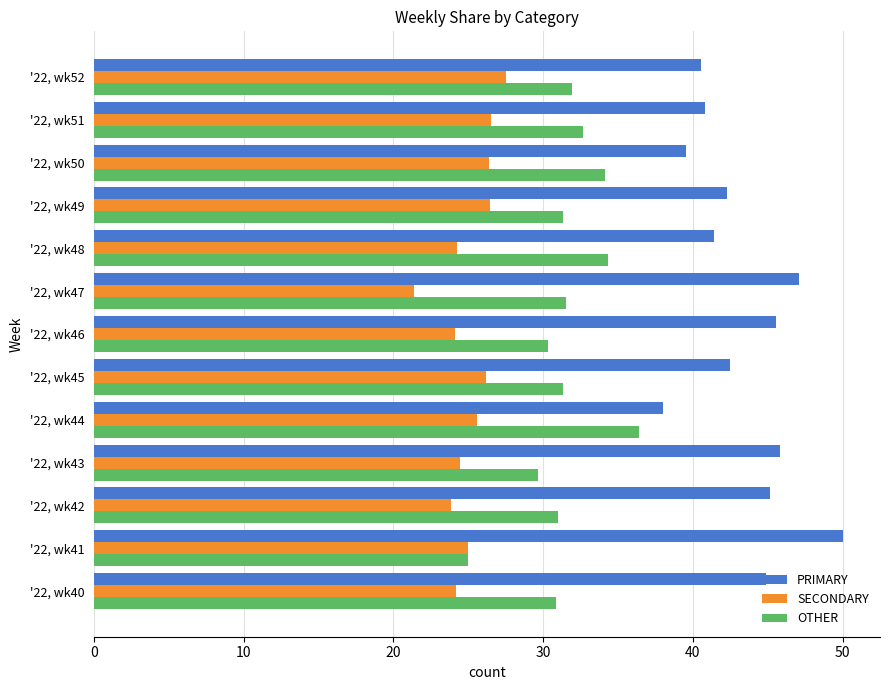

What is the spread (max minus min) of values at '22, wk43?

21.4